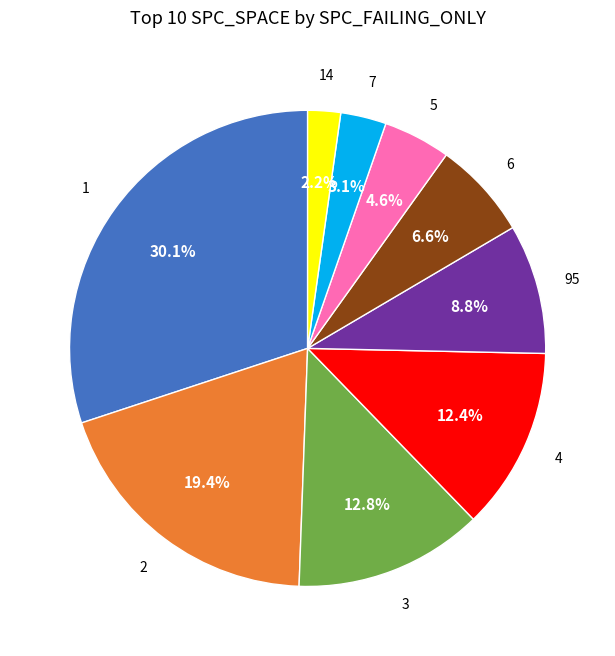

Does any single category account for the majority?

No